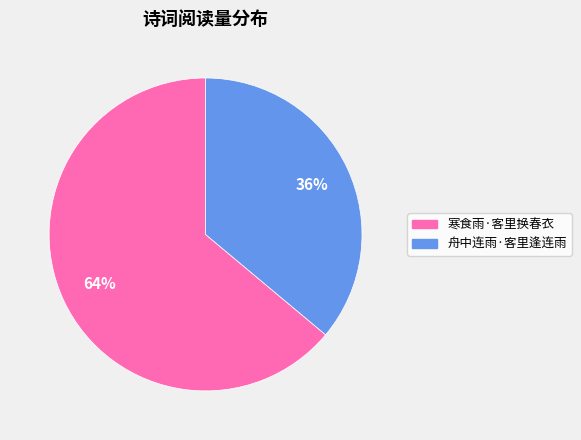

Which category has the biggest portion of the pie?

寒食雨·客里换春衣